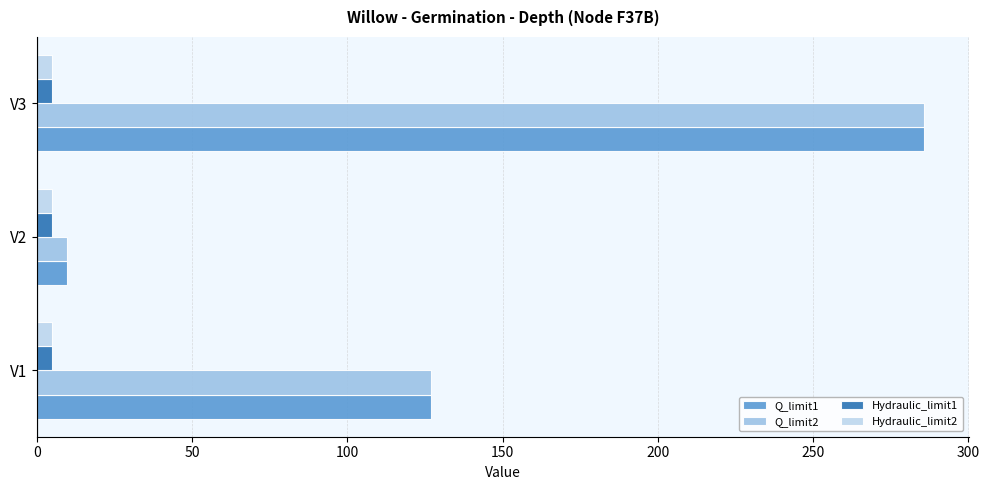

What is the value of the Q_limit2 bar at the 3rd from the left?

285.8